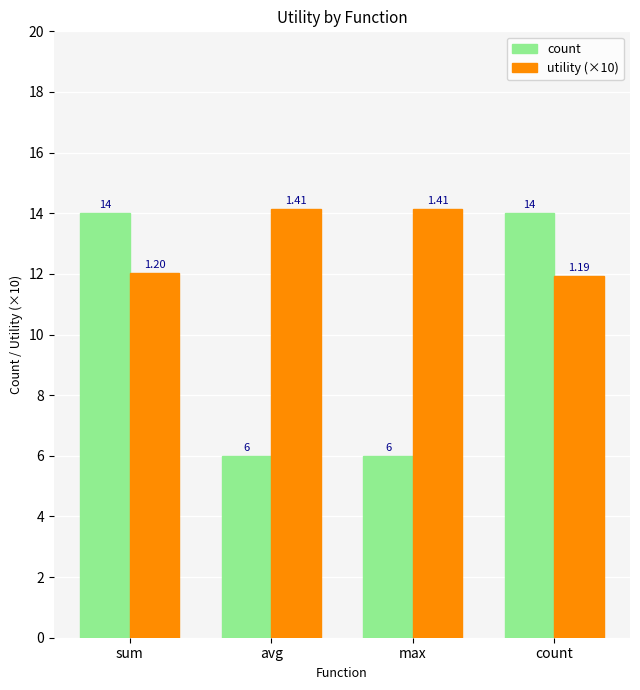

What value does the utility (×10) series have at sum?

12.0